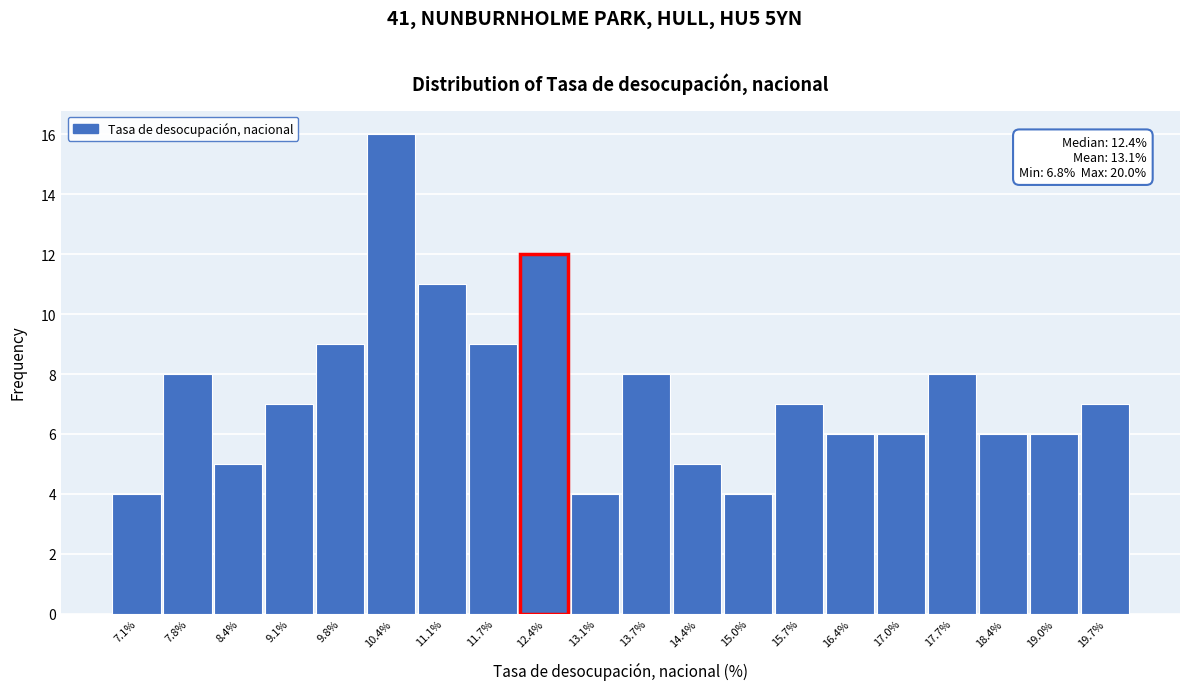

Over which range of the x-axis is the bar tallest?

10.10 to 10.76